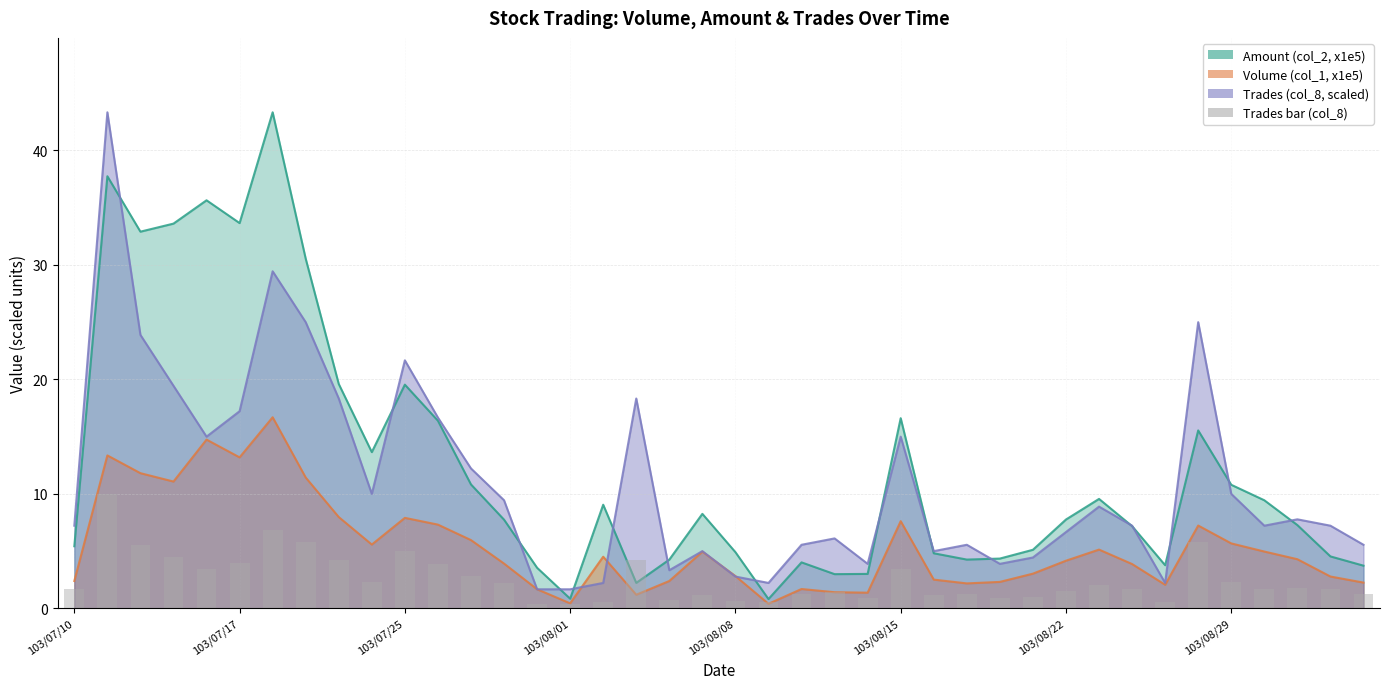

Between 103/08/22 and 103/07/10, which is larger?

103/07/10